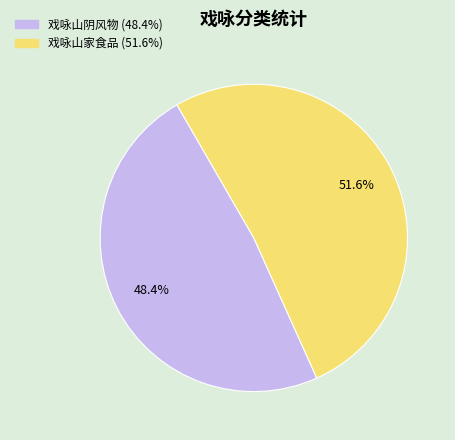

What is the majority slice?

戏咏山家食品